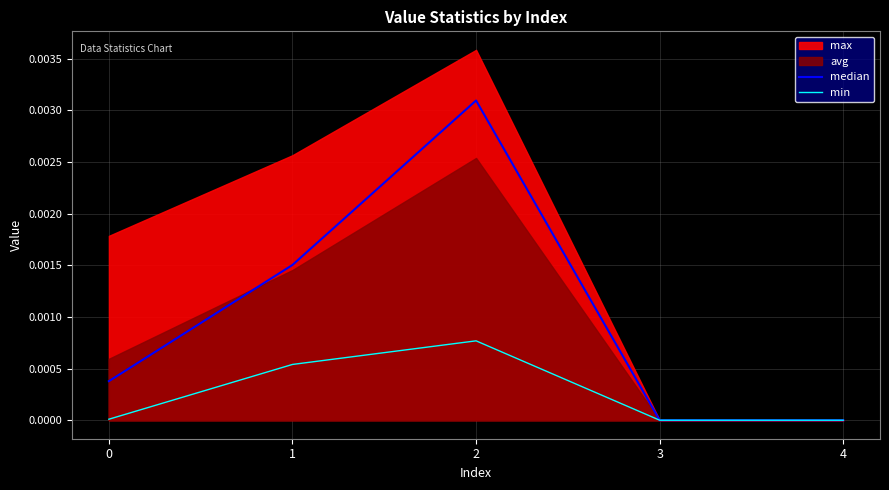

The median series shows 0.0 at 2. True or false?

True